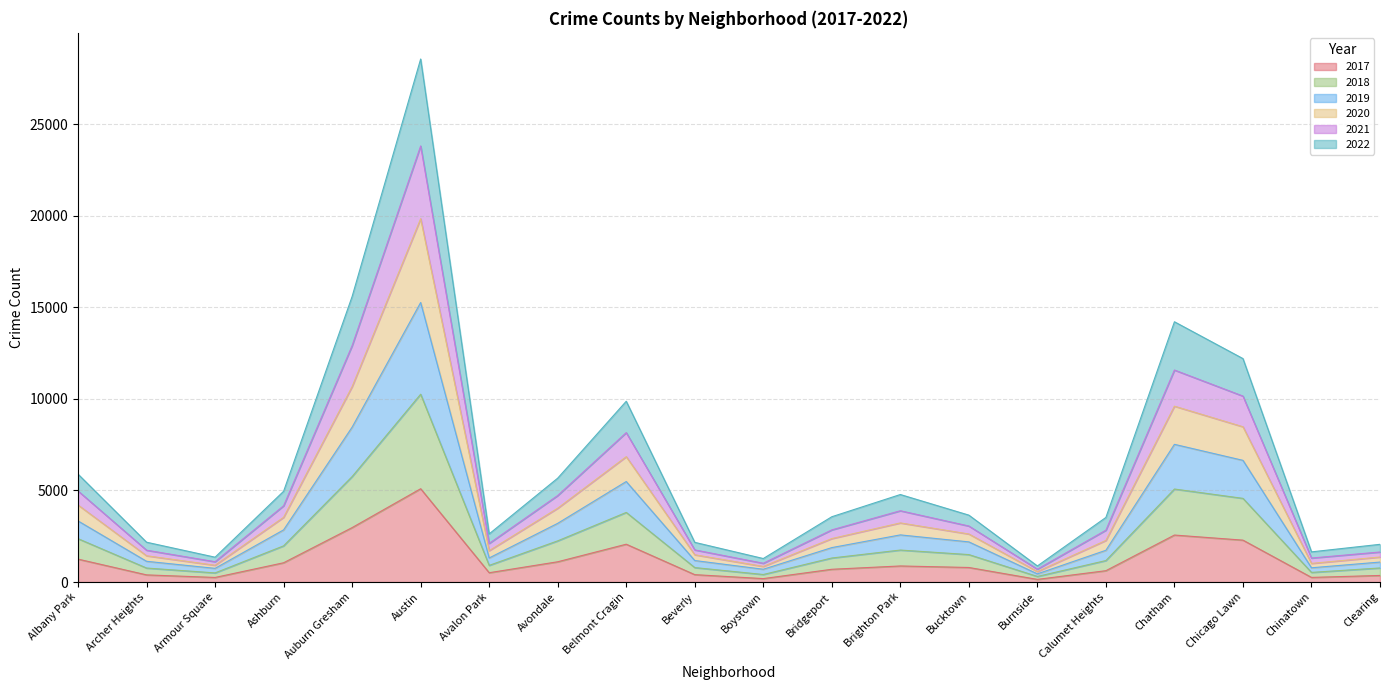

At which category is the sum across all series the highest?

Austin